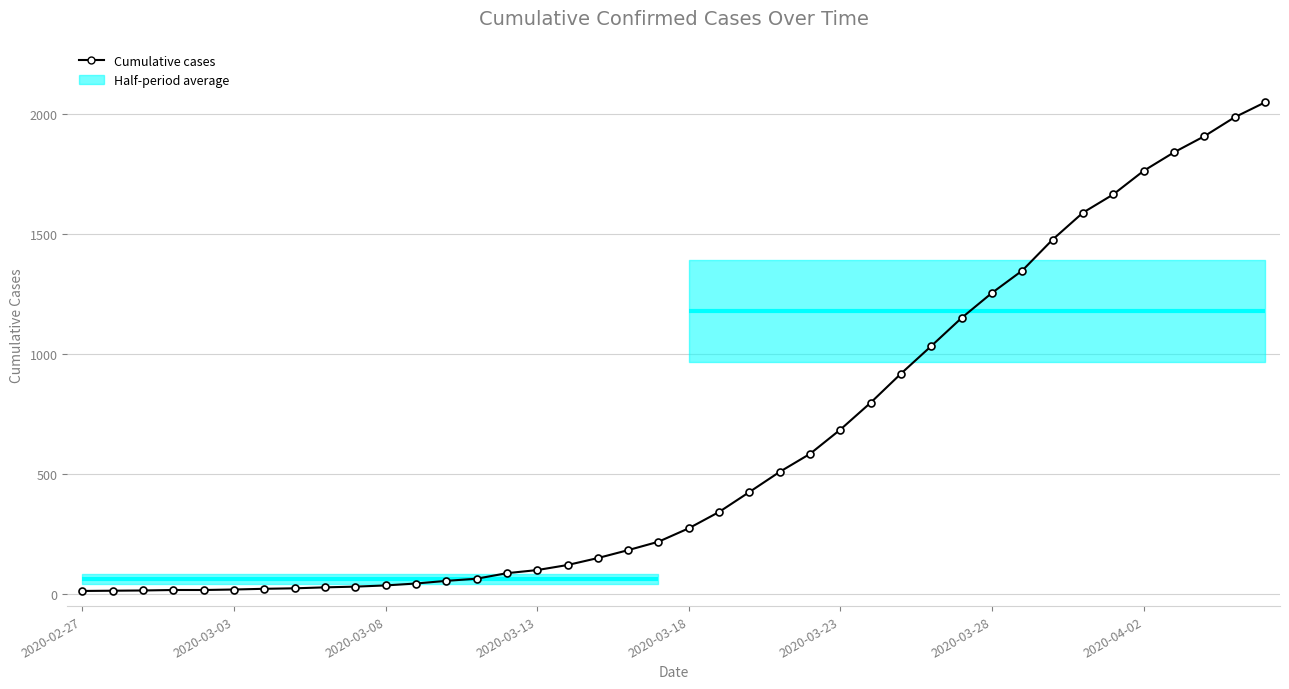

What is the difference between the values at 2020-03-18 and 2020-03-08?

238